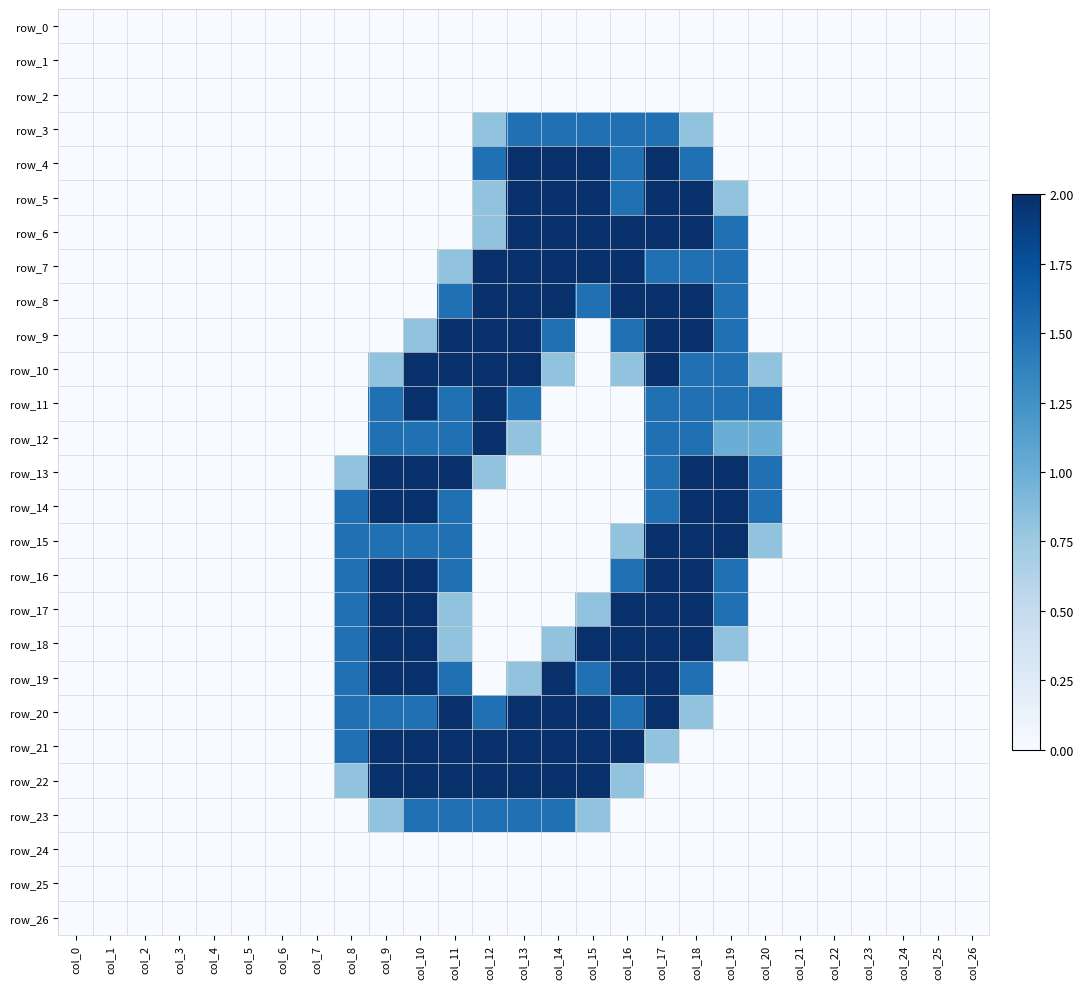

Which has a higher value, col_13 or col_20?

col_13